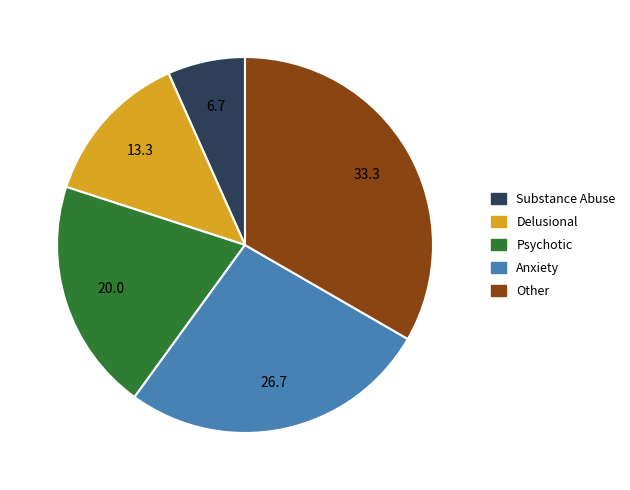

Does any single category account for the majority?

No